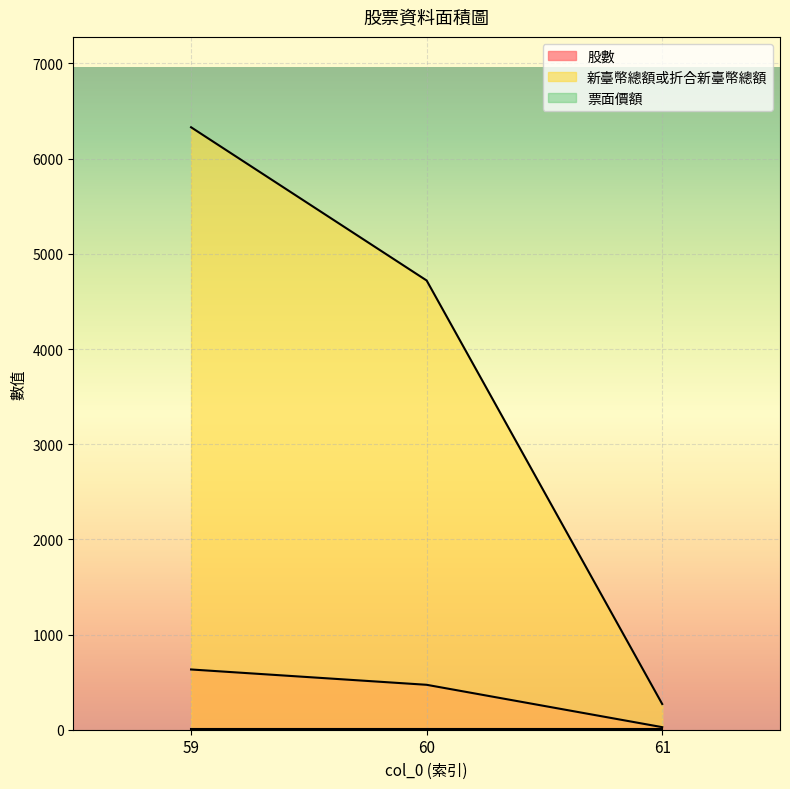

How many series are shown in this chart?

3